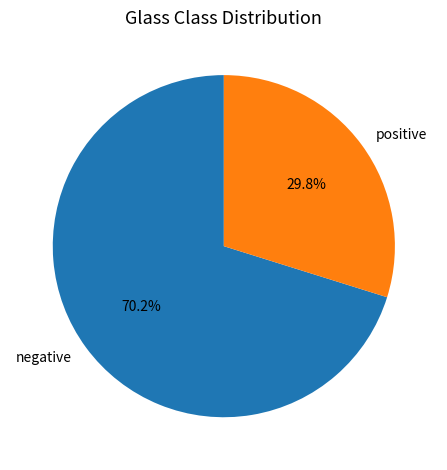

Rank the categories by value from lowest to highest.

positive, negative